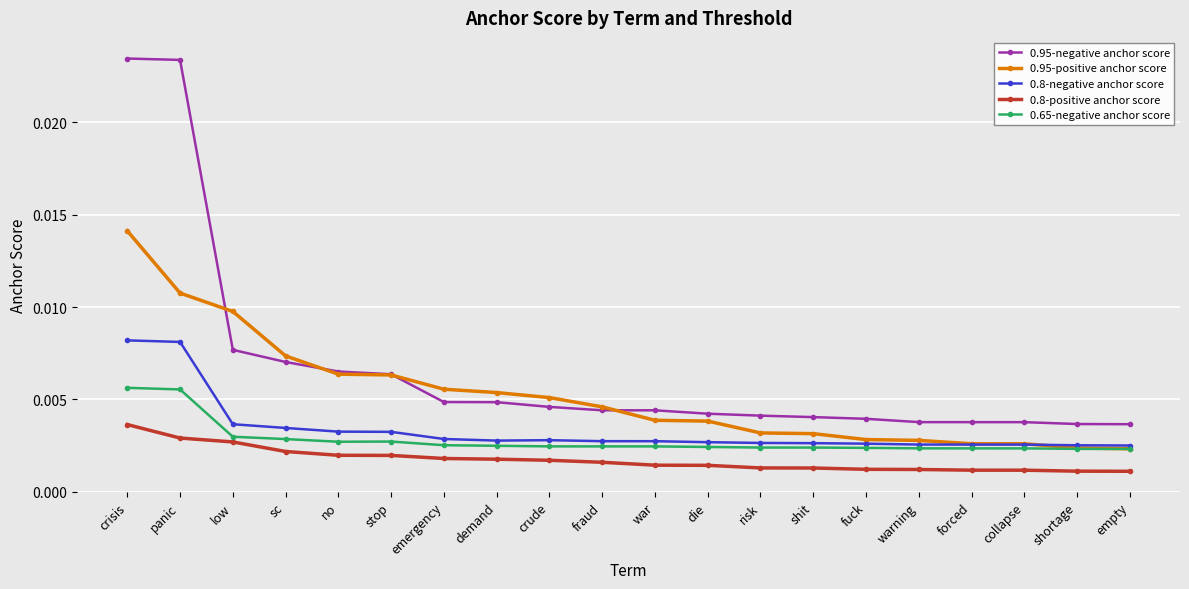

True or false: 0.8-positive anchor score and 0.95-negative anchor score intersect in this chart.

False